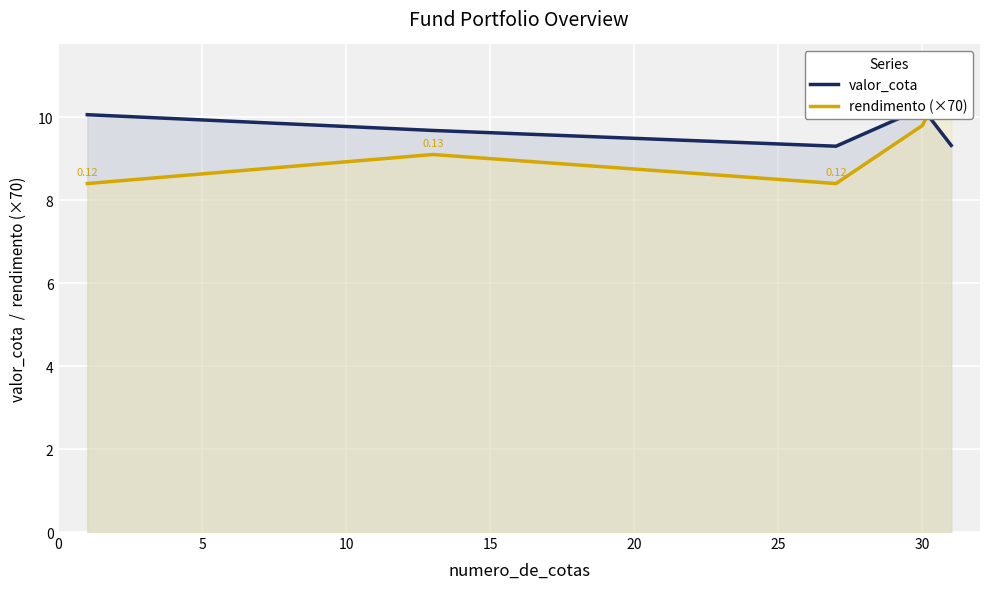

What is the average value of the valor_cota series?

9.7